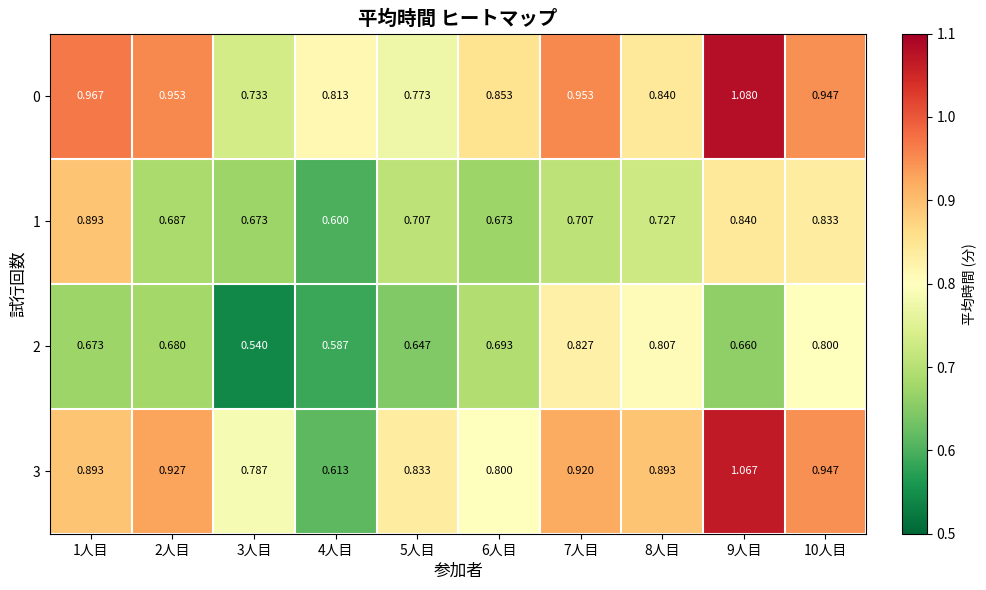

Is the value of 0 at 2人目 greater than the value of 3 at 10人目?

Yes